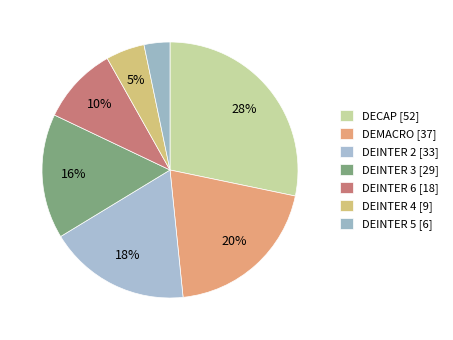

True or false: DECAP accounts for 28% of the total.

True